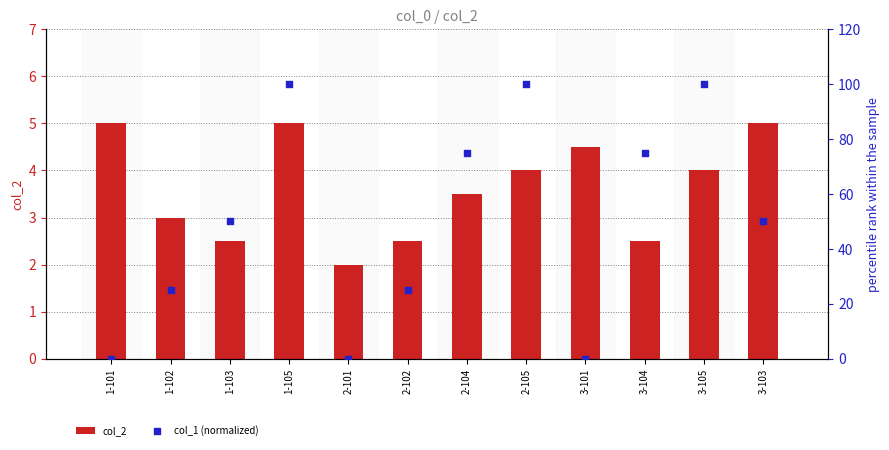

Is the value of col_2 at 3-101 greater than the value of col_1 (normalized) at 1-102?

No